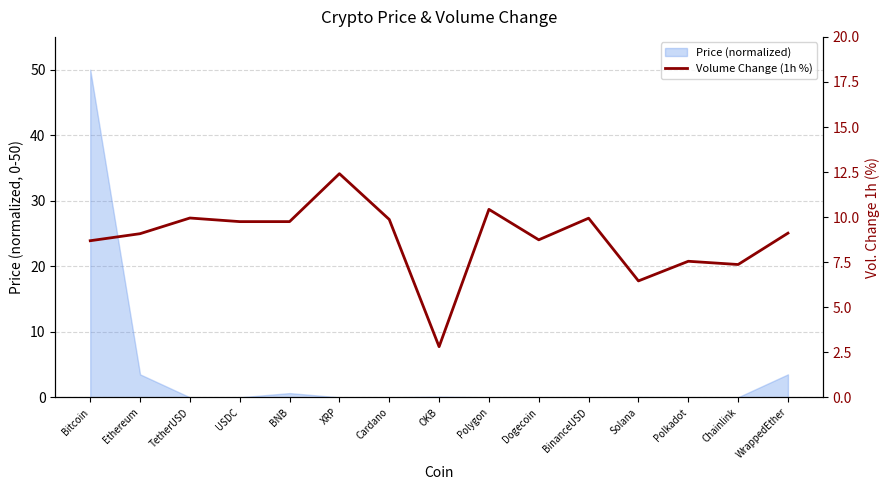

What is the label of the 2nd point from the right?

Chainlink